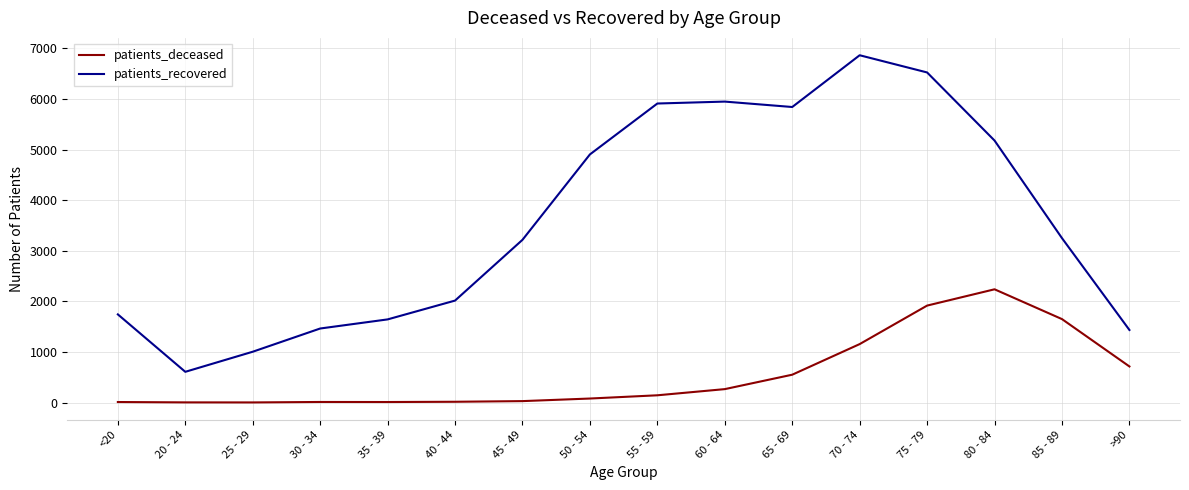

True or false: patients_deceased and patients_recovered intersect in this chart.

False